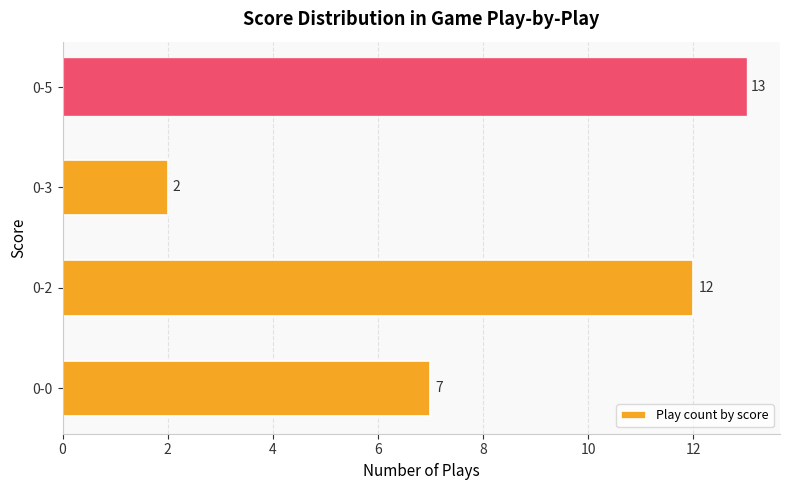

What is the difference between the second highest and second lowest values?

5